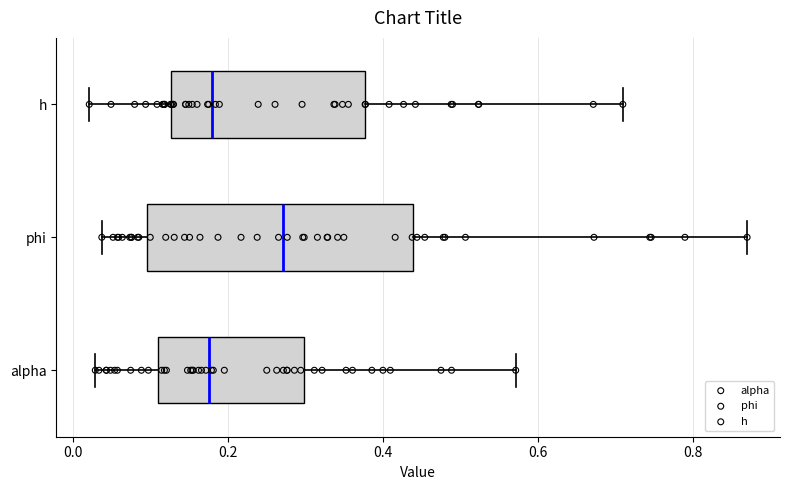

Which box's median line is the furthest to the right?

phi